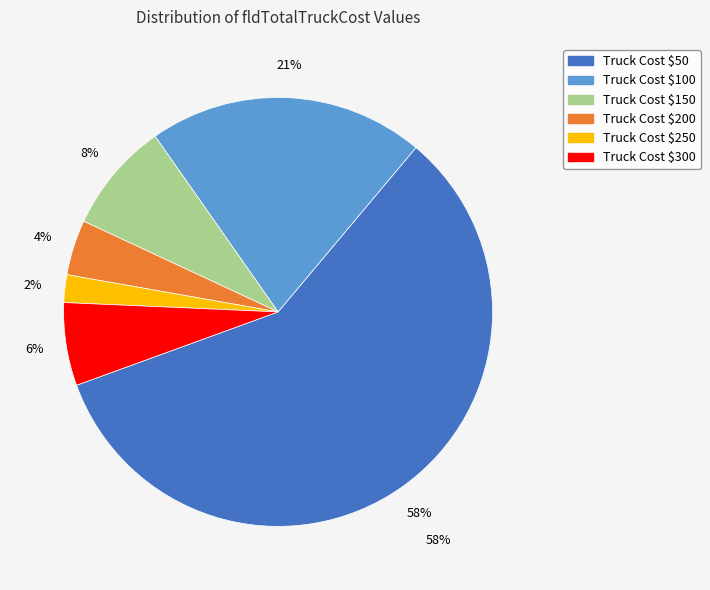

Approximately how many times larger is the value at 50 compared to 250?

28.0